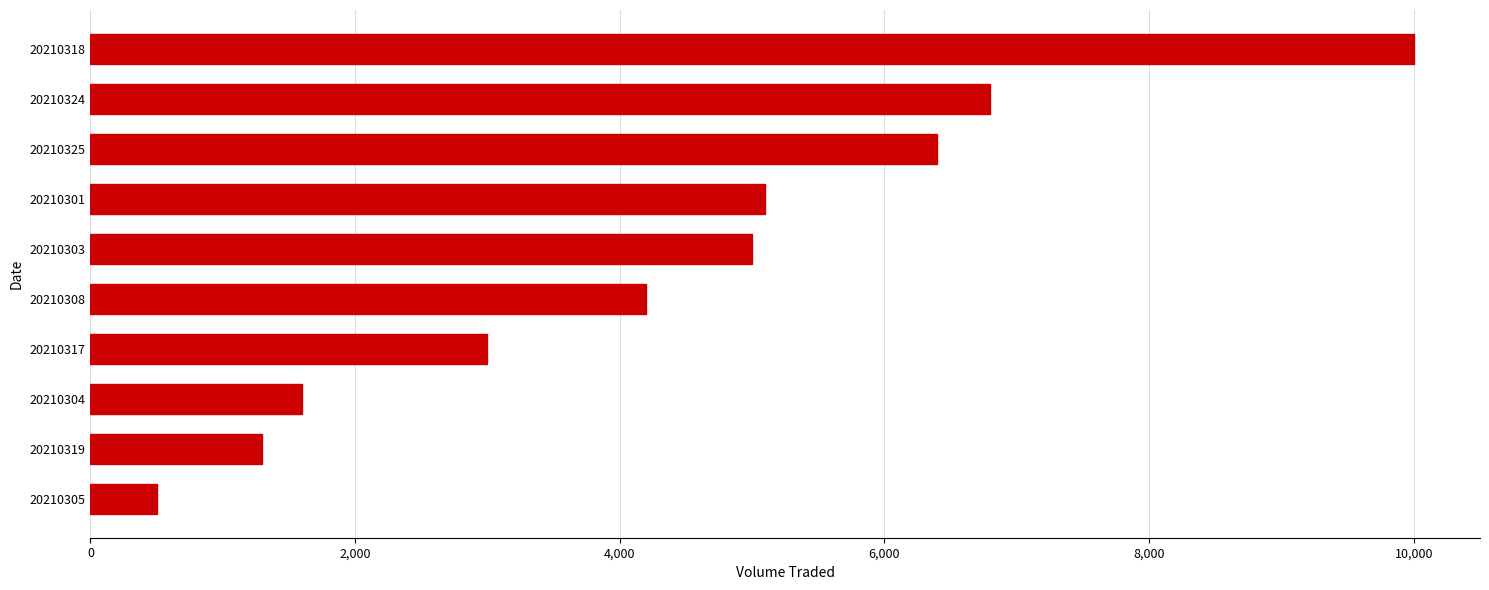

What is the approximate value at 20210324, to the nearest 50?

6800